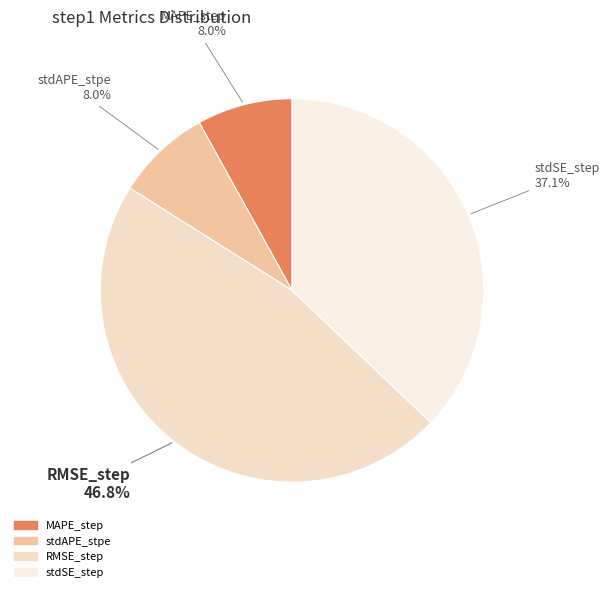

Is there a majority slice in this chart?

No